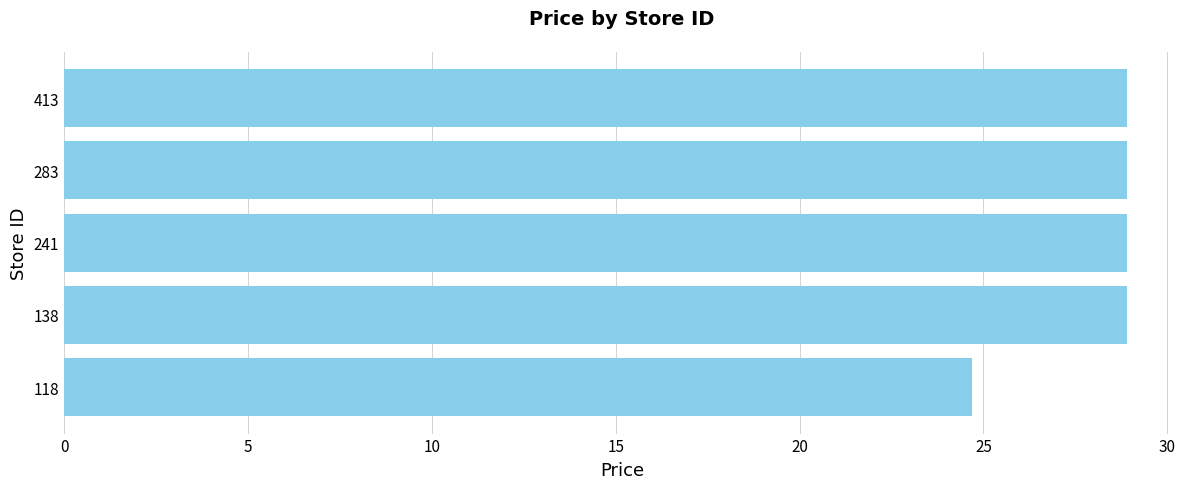

True or false: the data shows 28.9 at 241.

True